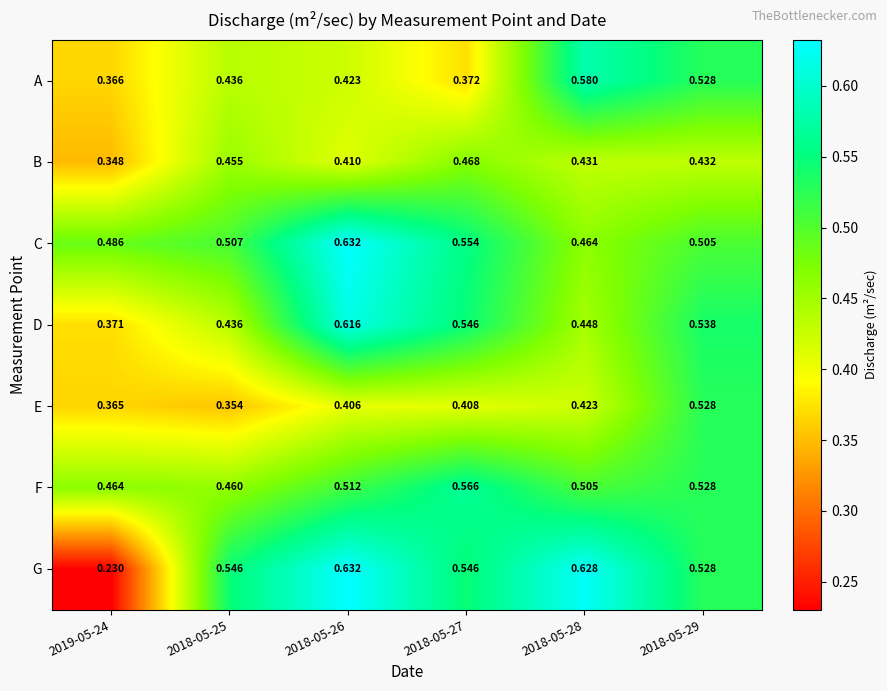

How many data points does each series have?

6